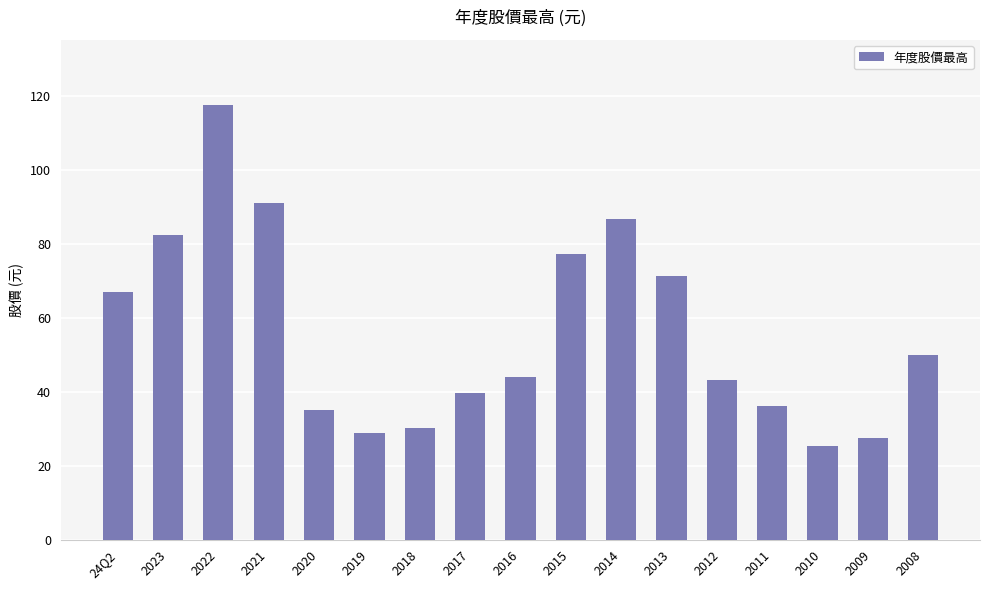

Is it true that the value at 2016 is 26.8?

False